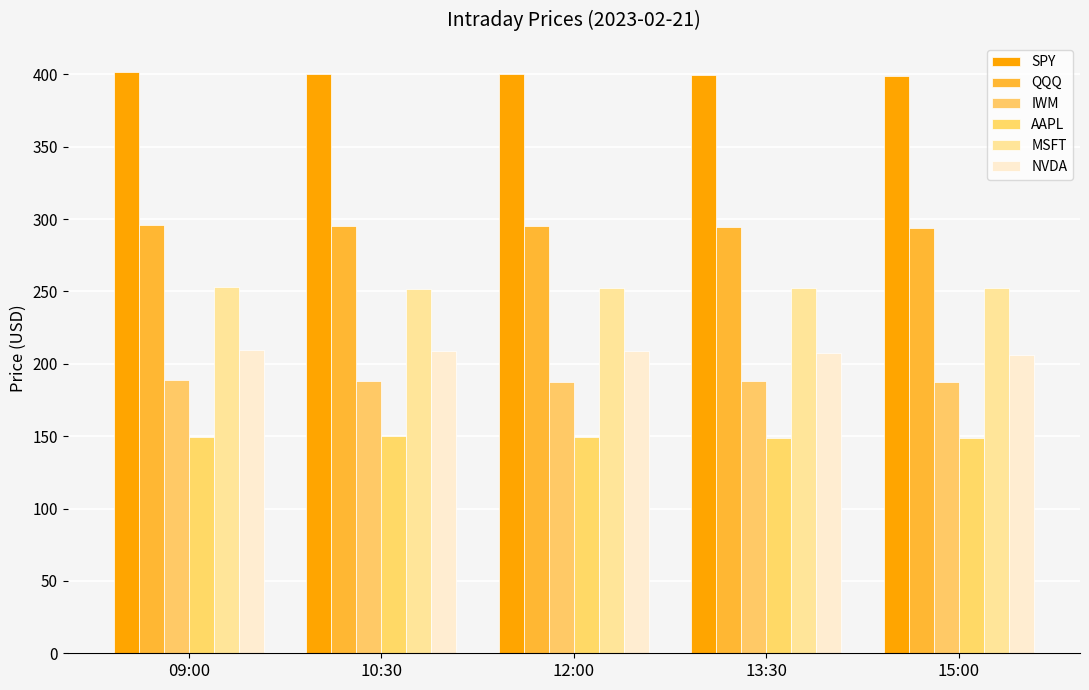

Is the value of IWM at 13:30 greater than the value of AAPL at 09:00?

Yes